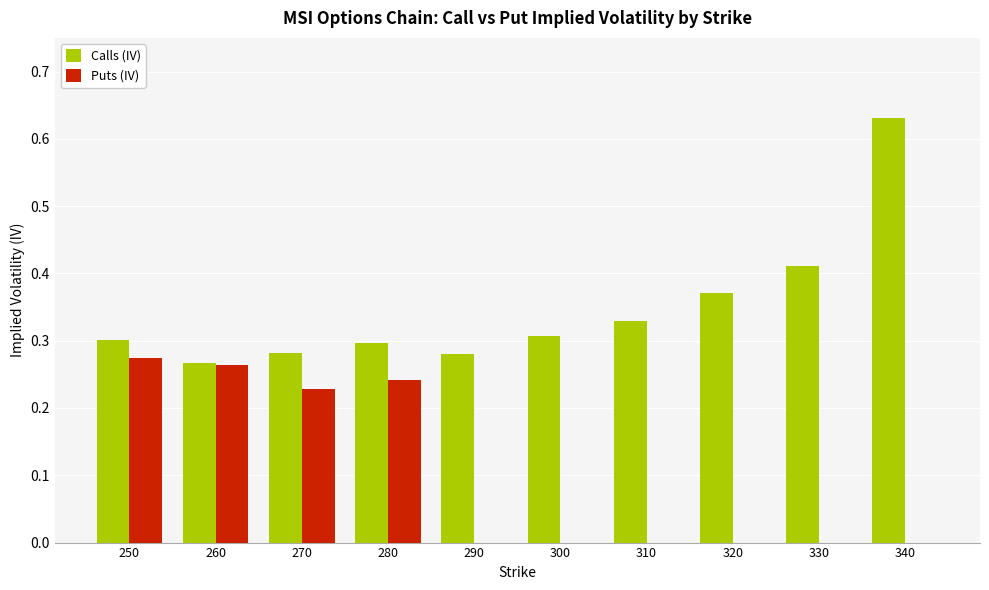

The value of Puts (IV) at 300 is 0.0. True or false?

True